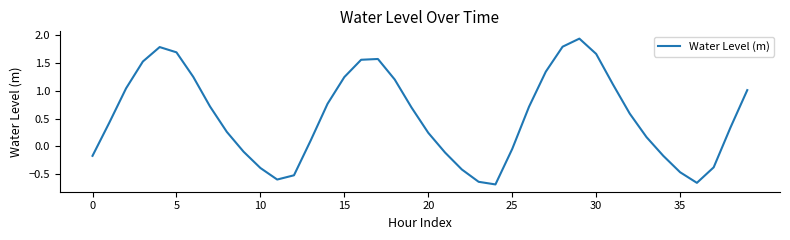

How many interior local valleys (lower than both neighbors) does the data have?

3